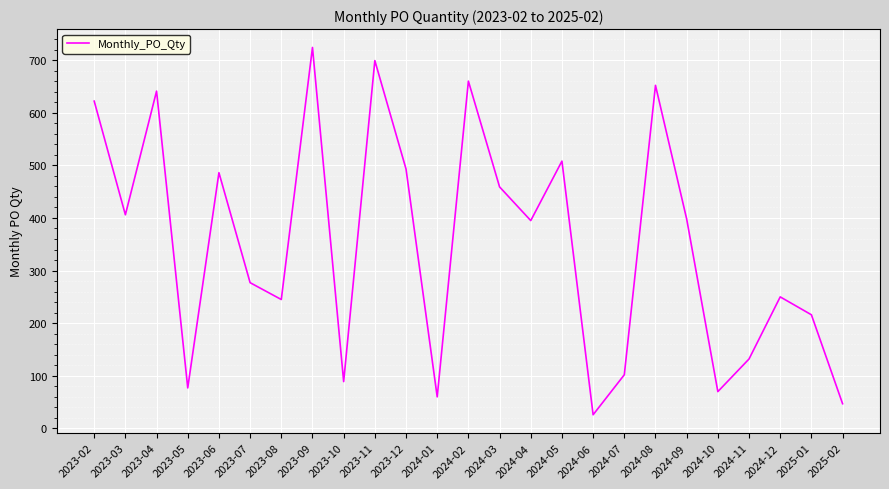

How many lines are shown in the chart?

1